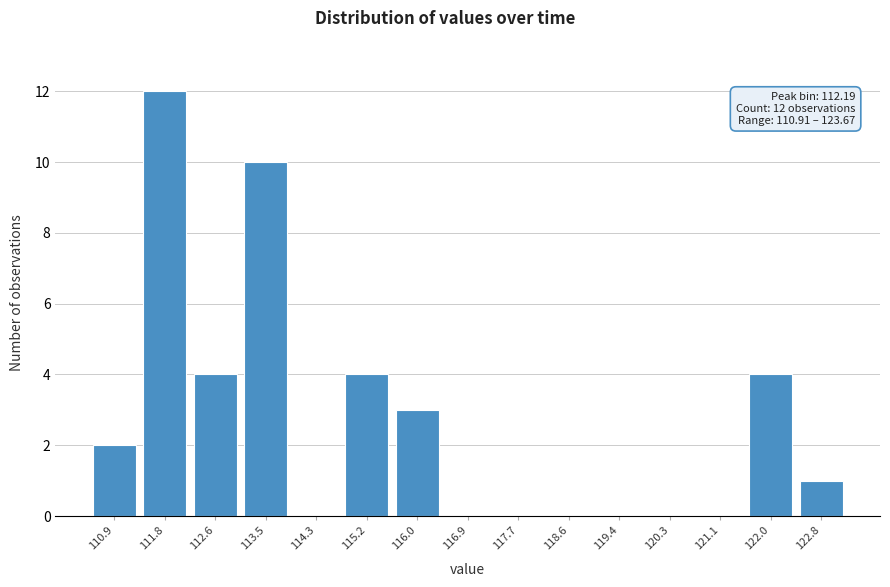

Reading left to right, what are all the values shown in this chart?

110.9=2	111.8=12	112.6=4	113.5=10	114.3=0	115.2=4	116.0=3	116.9=0	117.7=0	118.6=0	119.4=0	120.3=0	121.1=0	122.0=4	122.8=1